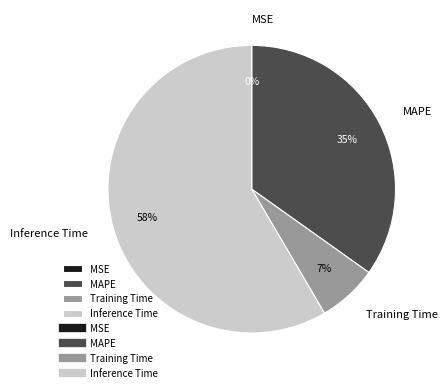

True or false: Training Time accounts for 7% of the total.

True